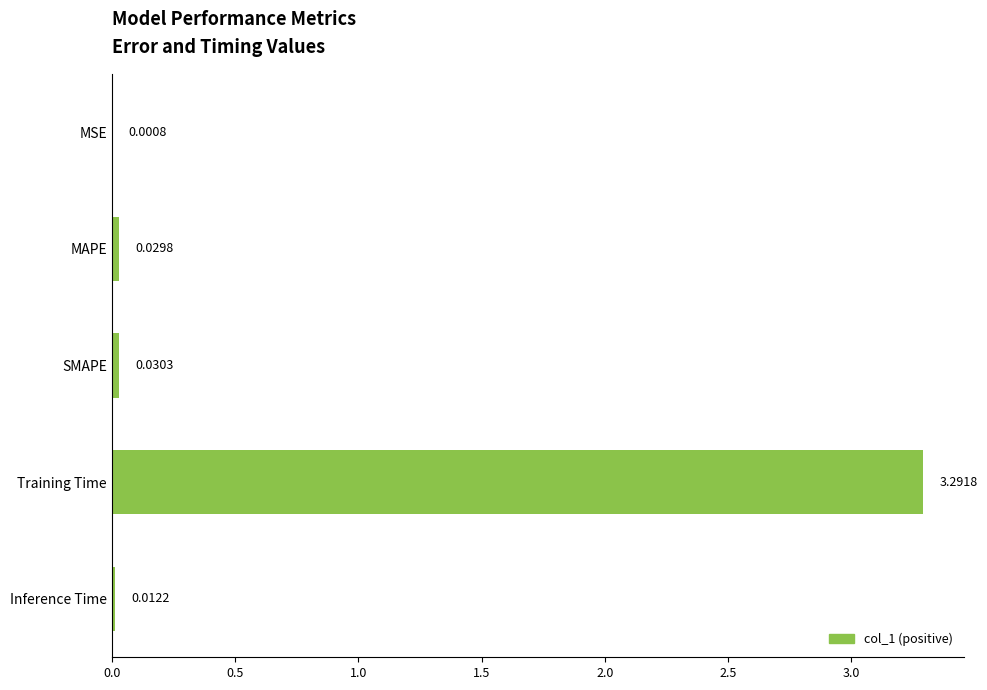

Which label corresponds to the largest value in the chart?

Training Time